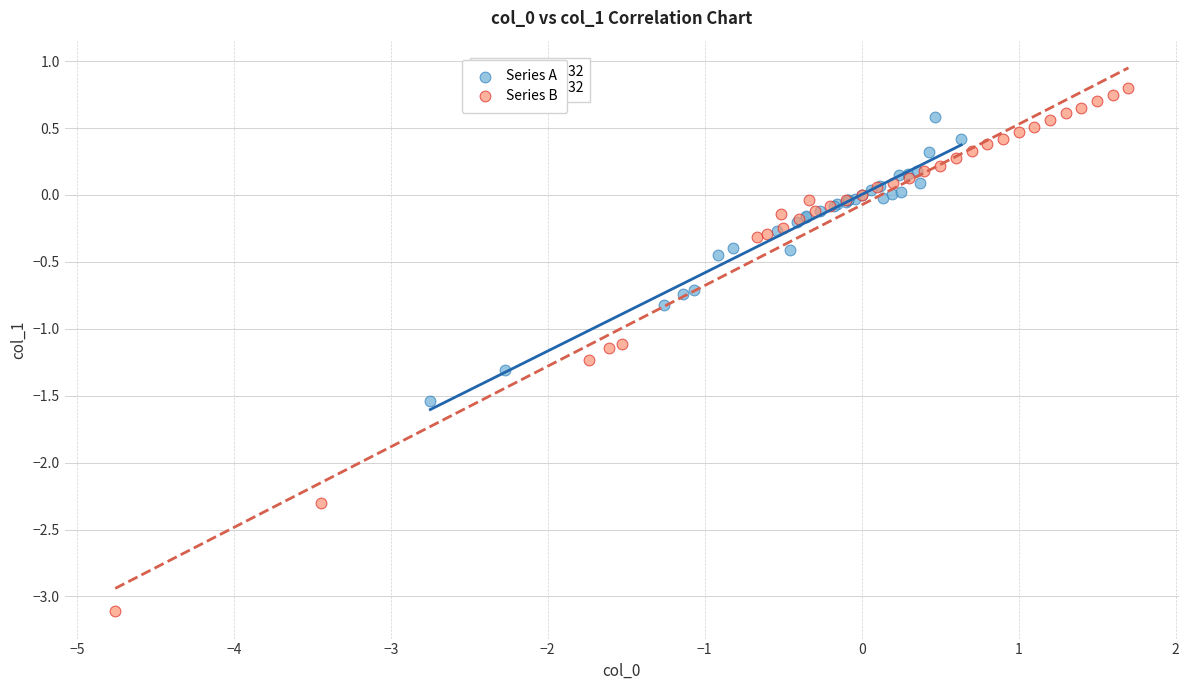

Which series reaches the maximum Y coordinate?

Series B